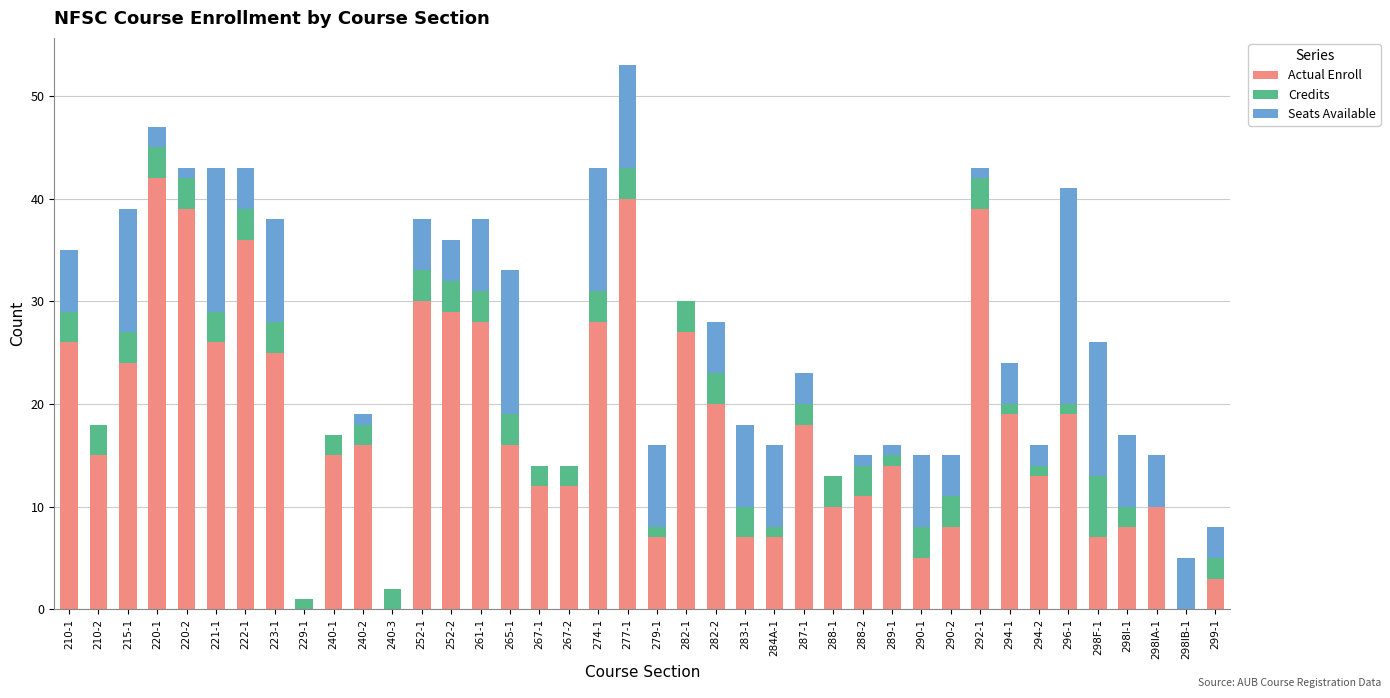

What is the maximum value for Actual Enroll?

42